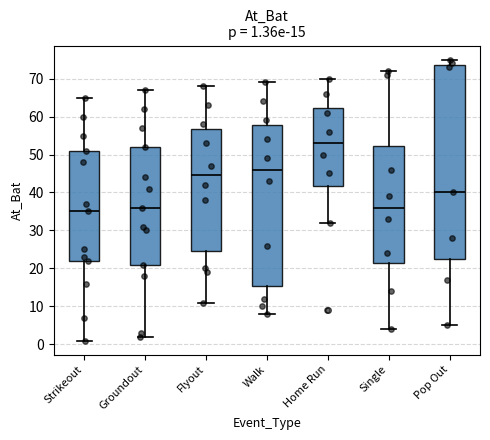

Which box is the tallest, from its lower edge to its upper edge?

Pop Out